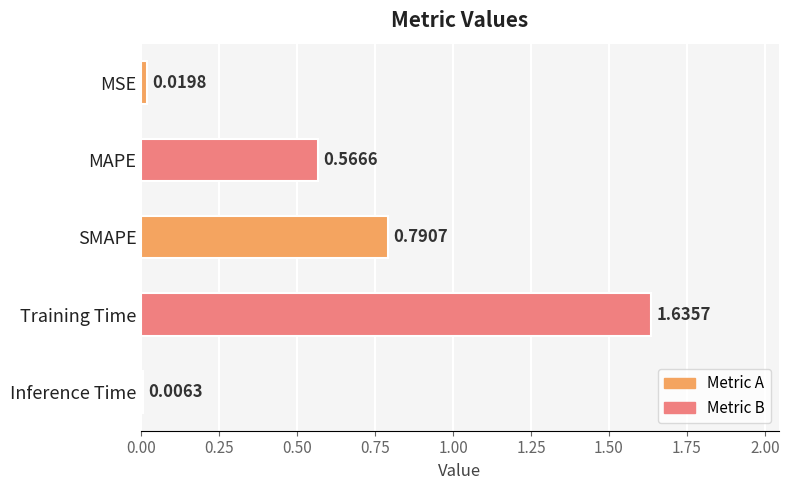

What is the sum of the values at MSE and Training Time?

1.7